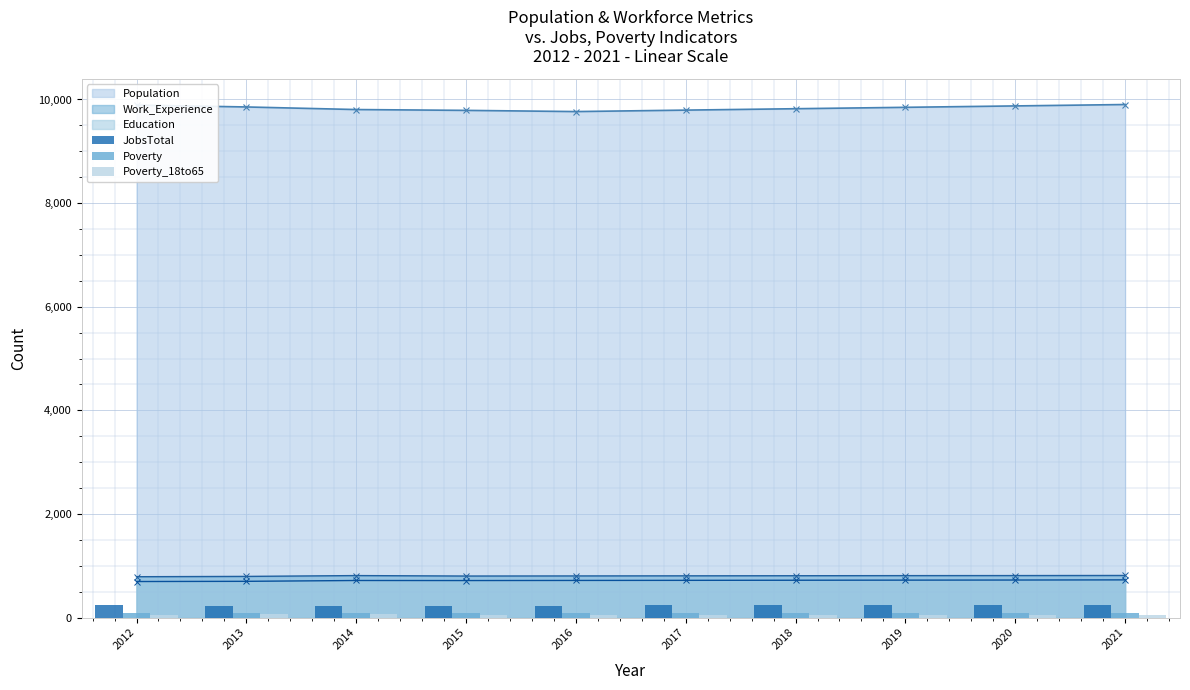

What is the minimum value for Education?

696